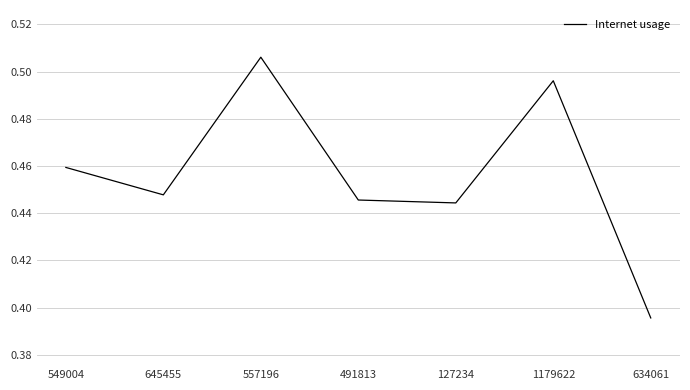

How many distinct data groups are displayed?

1